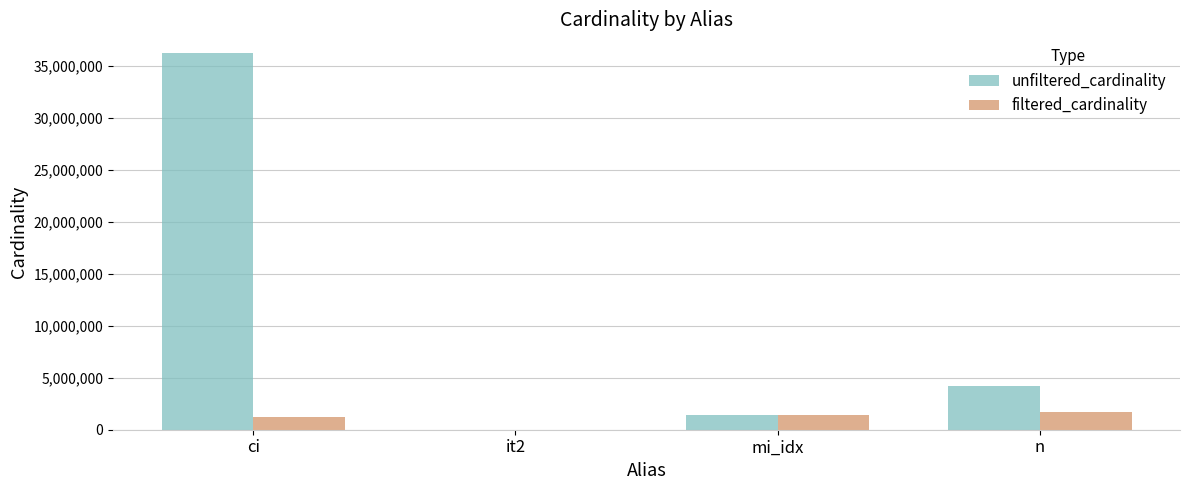

What are all the series names shown in the legend?

unfiltered_cardinality, filtered_cardinality